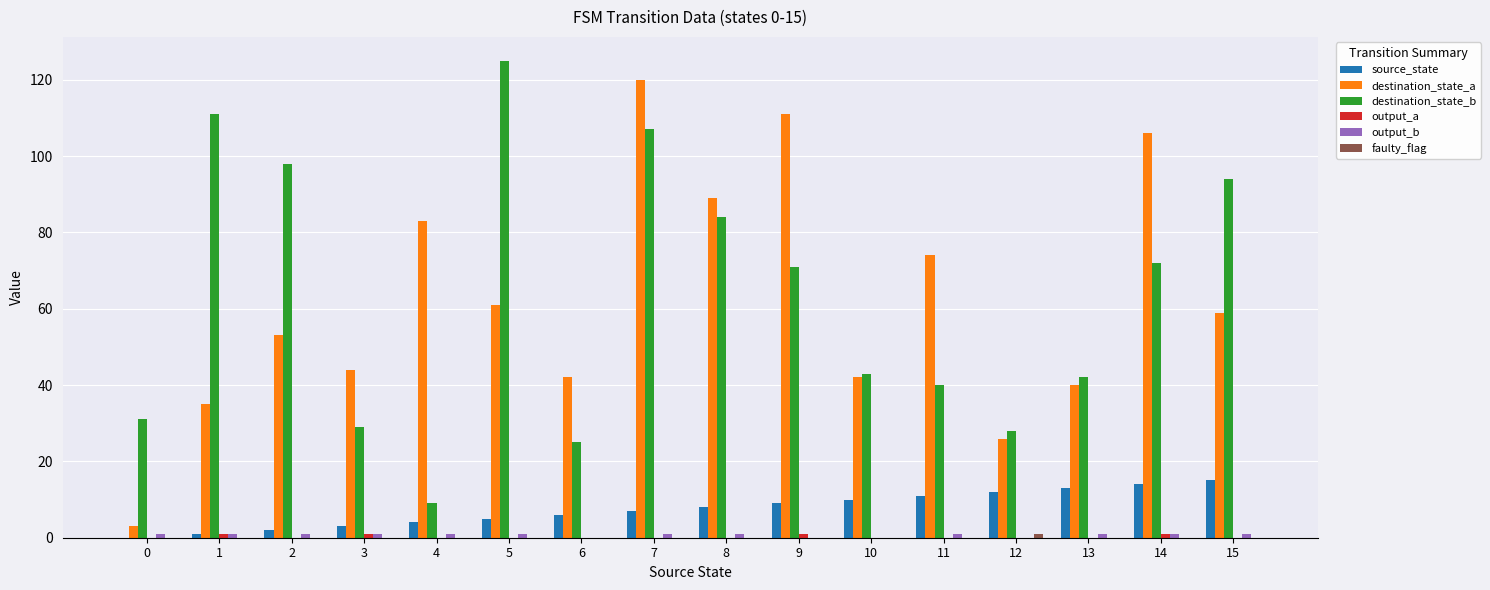

How many groups of bars are there?

16